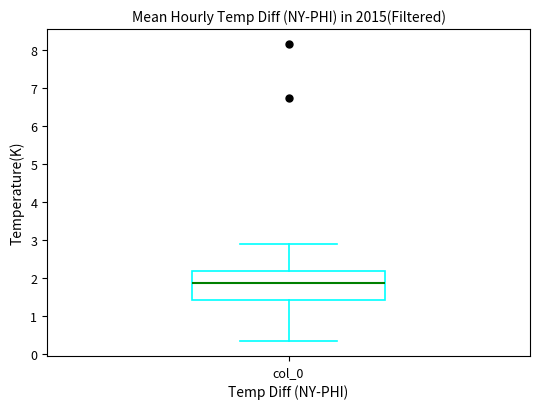

Where does the upper whisker of the box for col_0 end on the y-axis? The values are not printed on the chart, so give them approximately, as read against the axis.

2.9